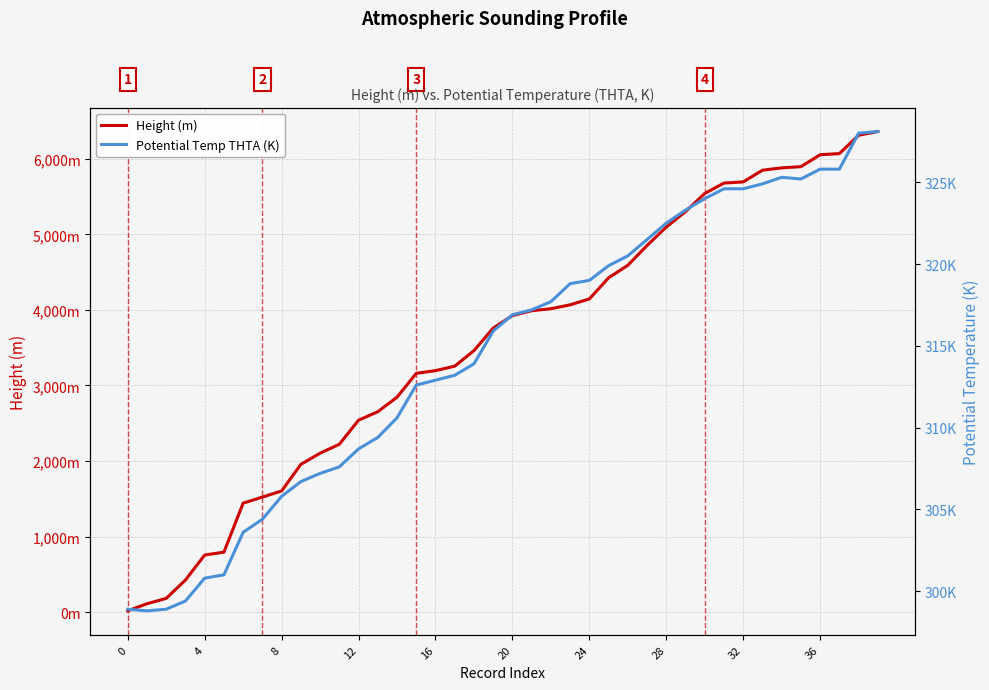

What is the label of the 26th point from the right?

14